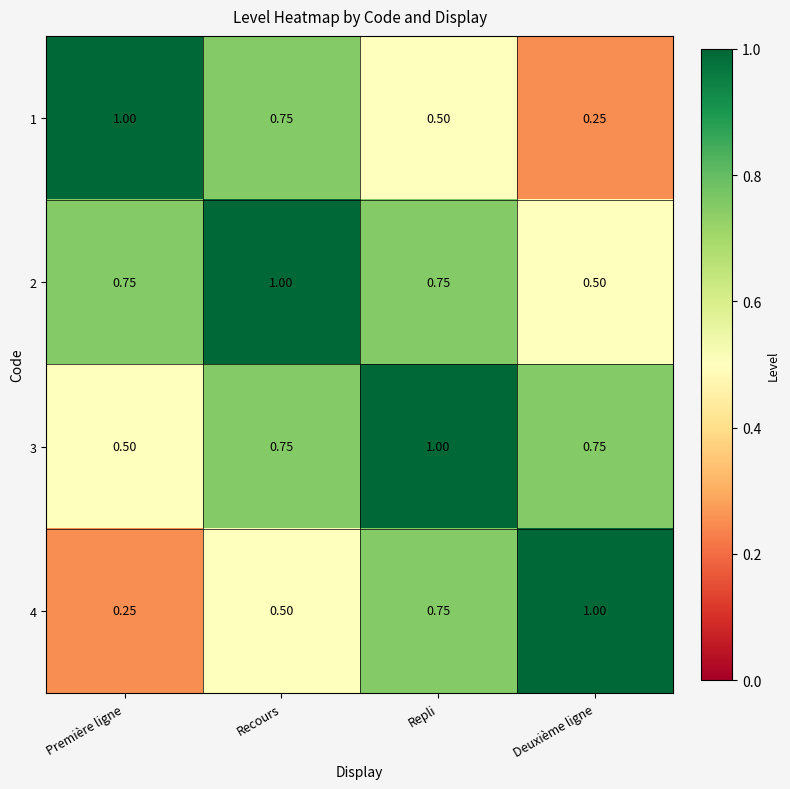

Where is 4 nearest to the value 0?

Première ligne